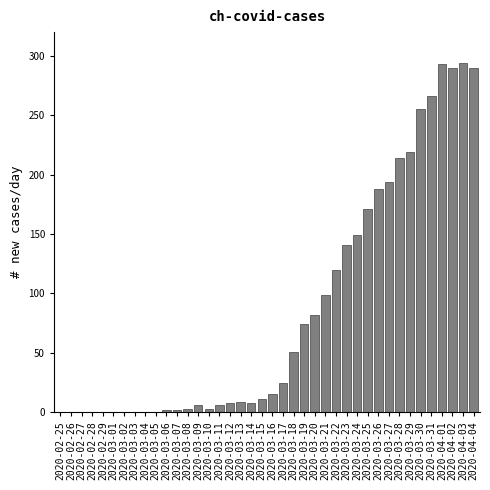

The value at 2020-03-15 is 11. True or false?

True